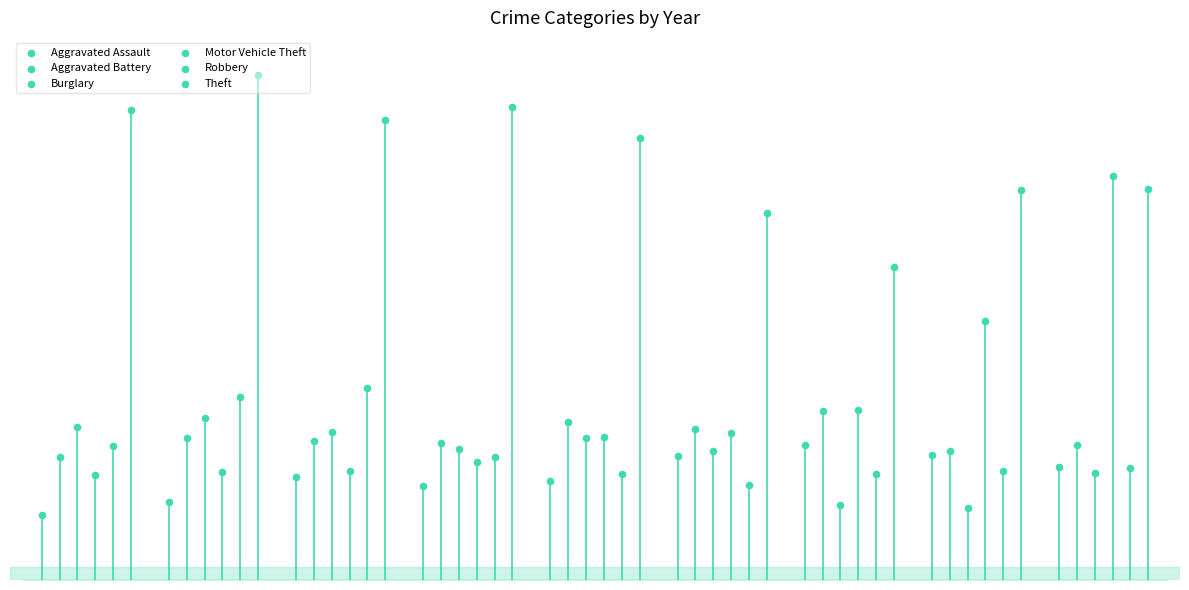

At which category is the sum across all series the highest?

2023